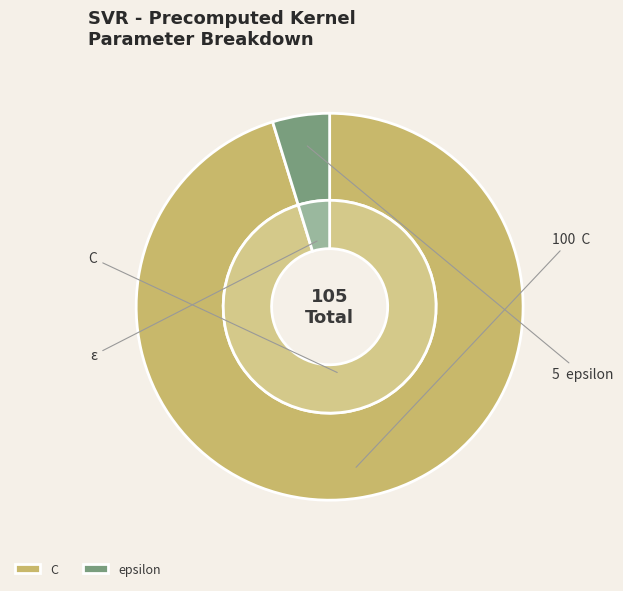

To the nearest percent, what portion does epsilon represent?

5%